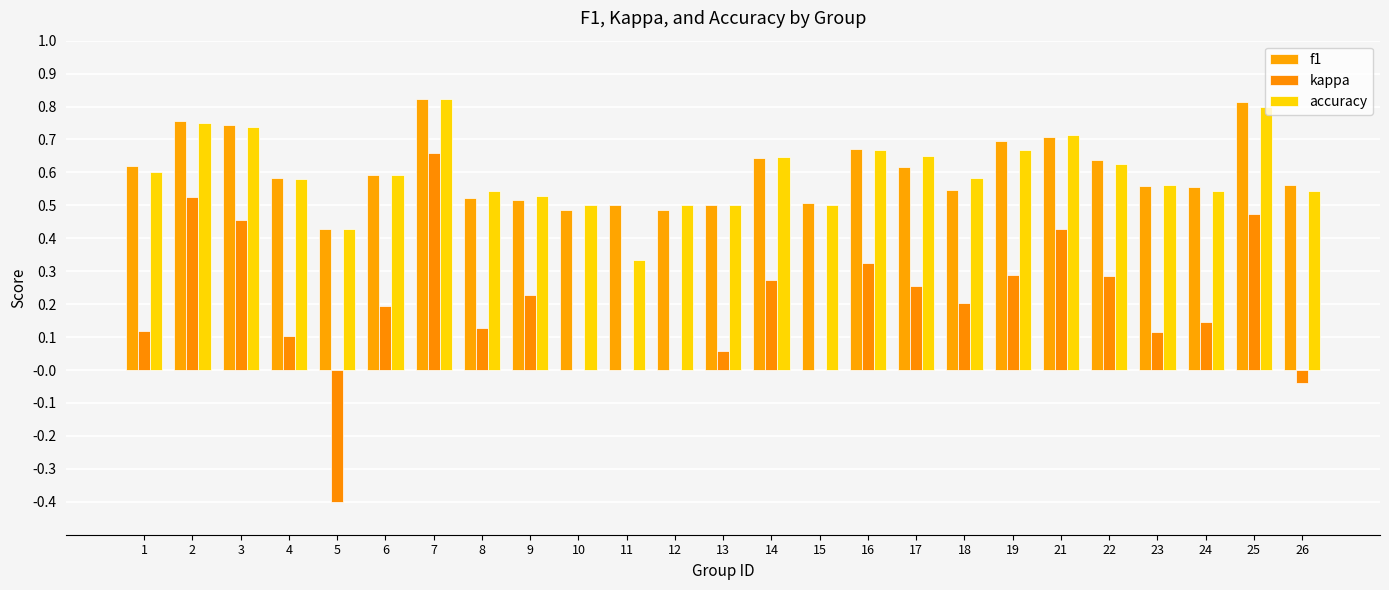

Is the value of f1 at 21 greater than the value of kappa at 10?

Yes